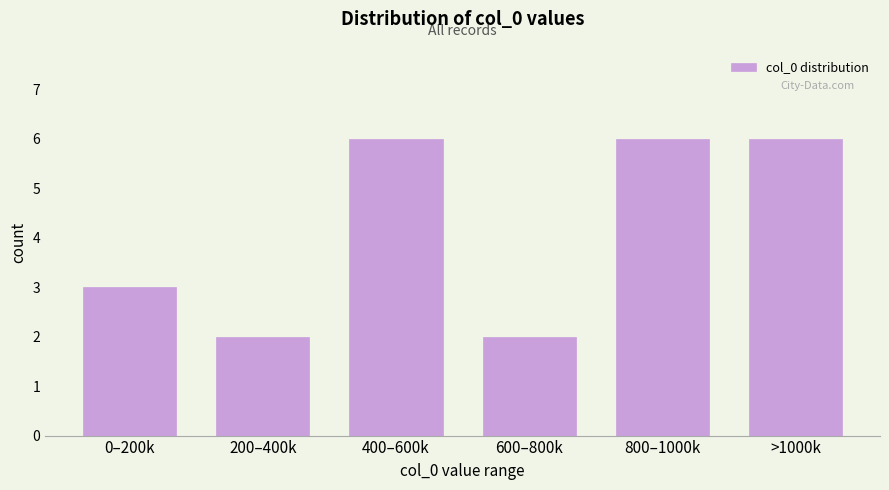

Reading left to right, what are all the values shown in this chart?

0–200k=3	200–400k=2	400–600k=6	600–800k=2	800–1000k=6	>1000k=6